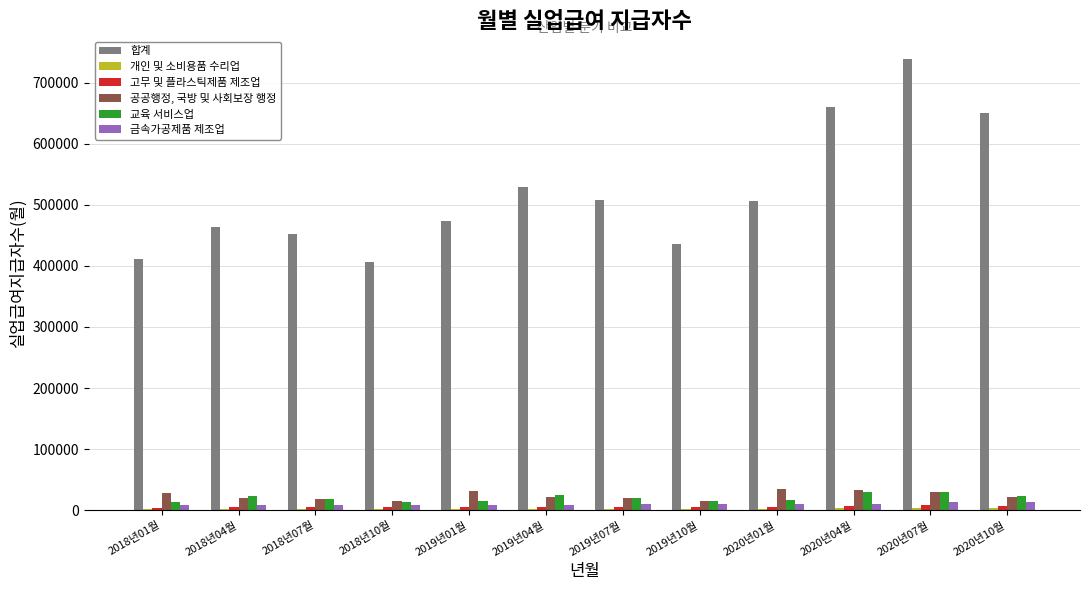

Are the bars horizontal?

No